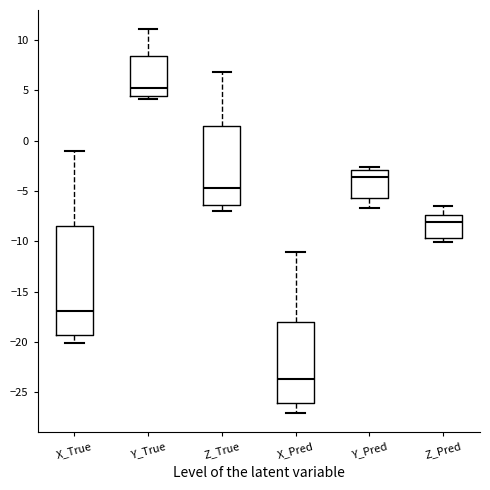

Comparing the boxes themselves (not the whiskers), which one is the tallest?

X_True